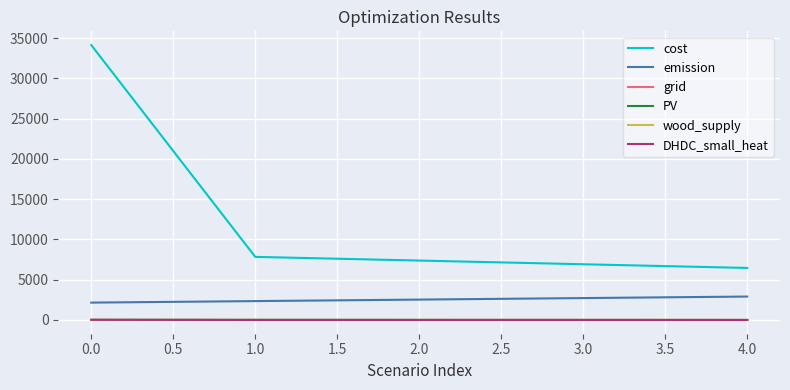

True or false: cost and PV cross at least once.

False